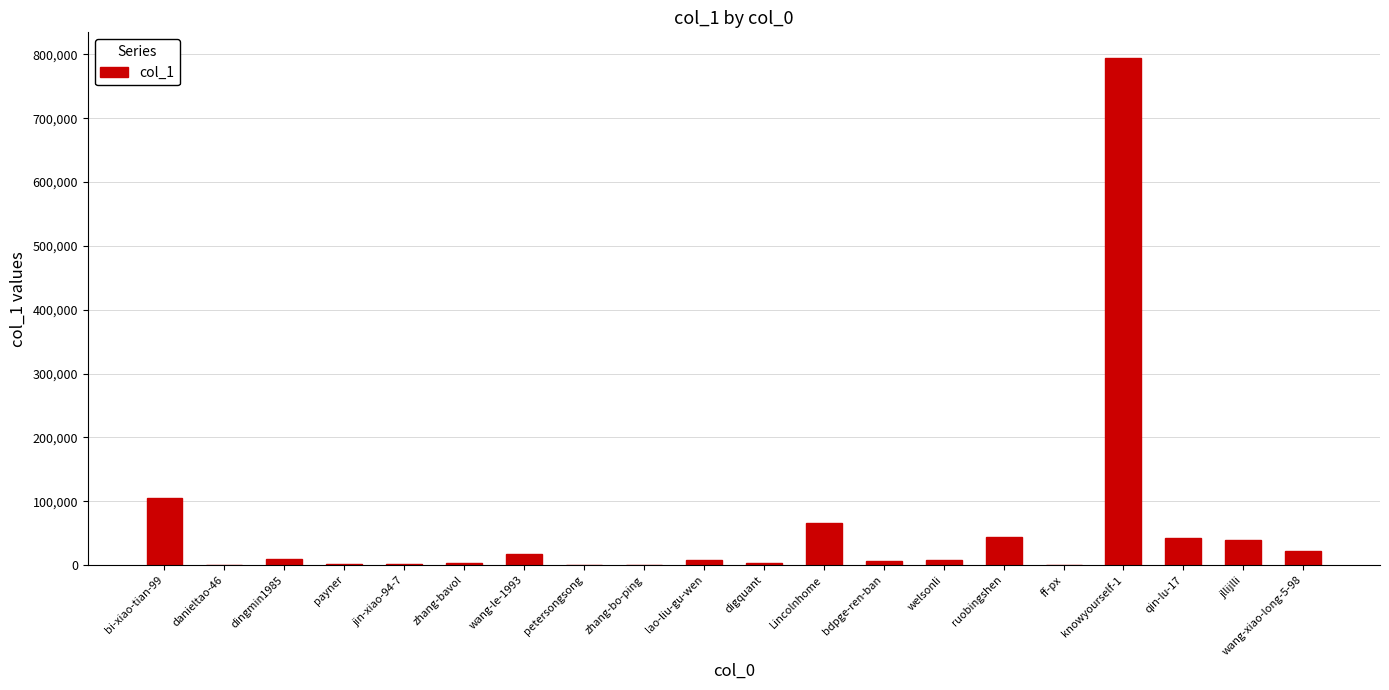

Where is the data nearest to the value 397410?

bi-xiao-tian-99